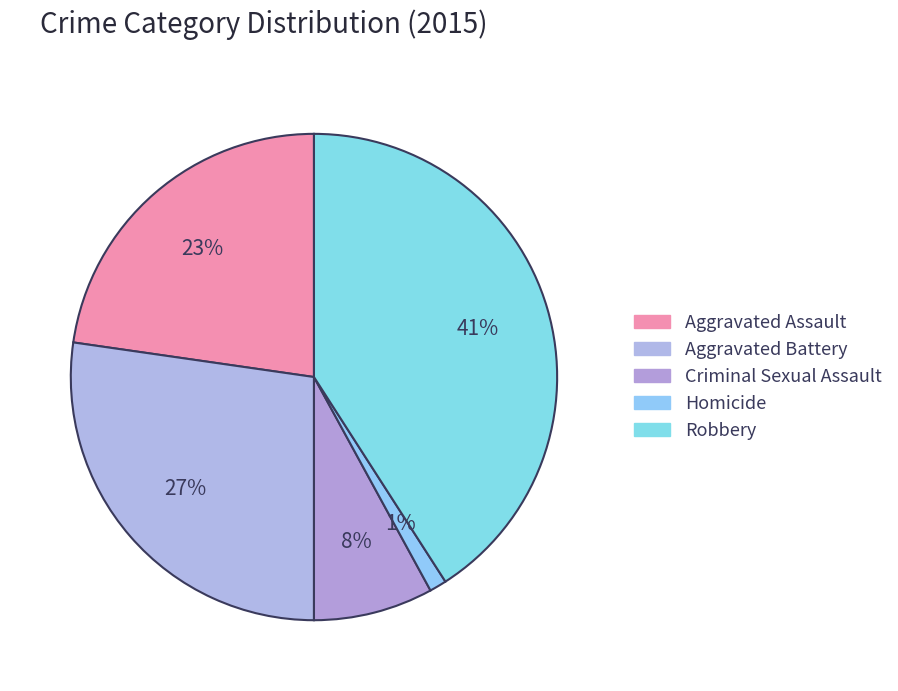

How many slices are in this pie chart?

5